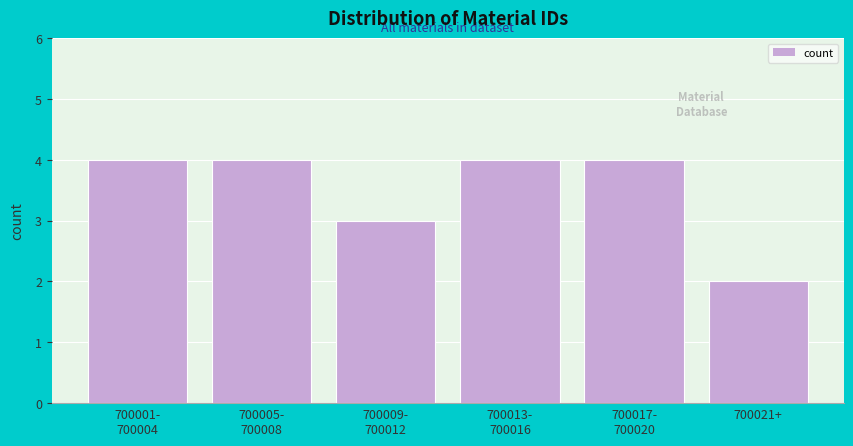

Reading left to right, transcribe all the data shown in this chart.

4	4	3	4	4	2